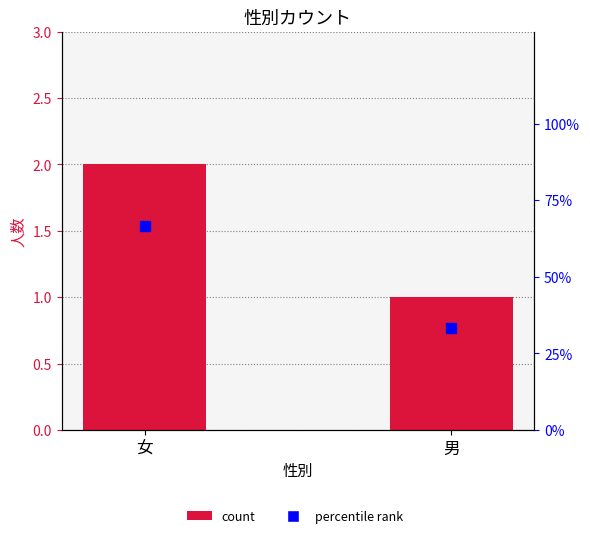

At how many categories does at least one series exceed 62?

1